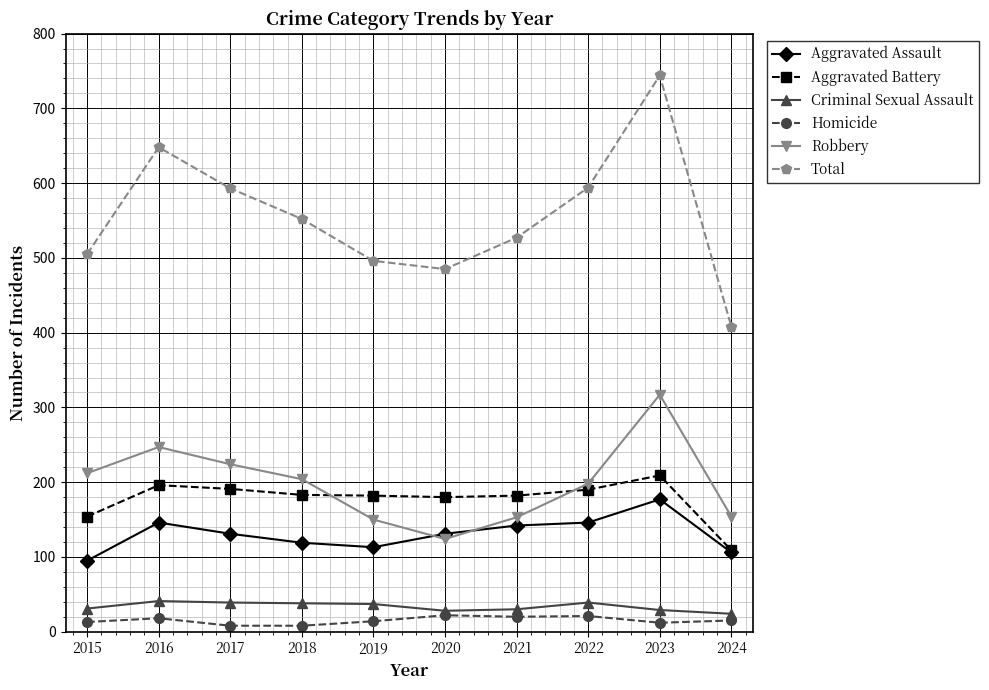

What is the average value of the Total series?

555